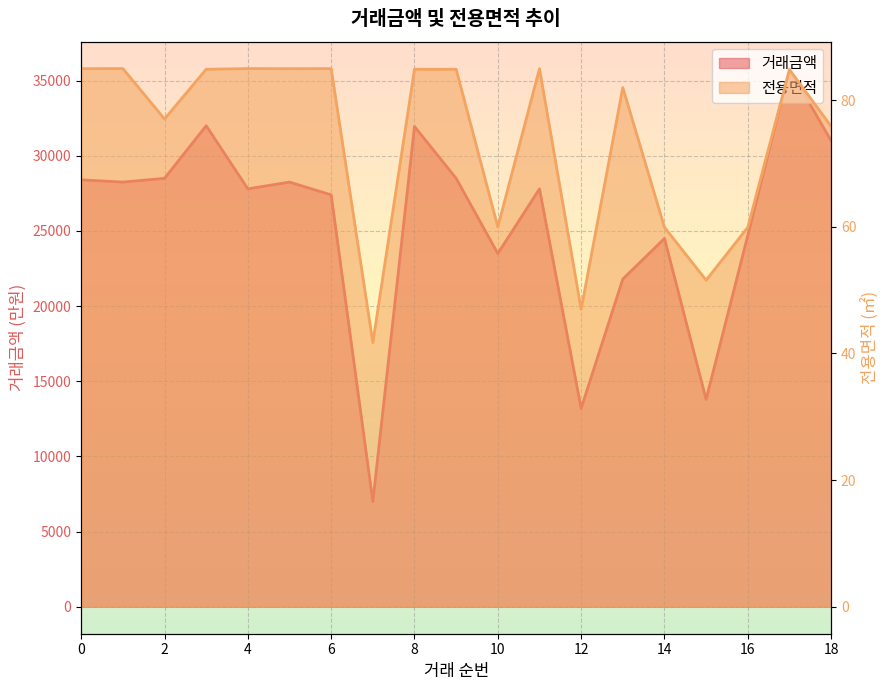

Reading left to right, list all the values displayed in this chart.

거래금액: 28400.0	28250.0	28500.0	32000.0	27800.0	28250.0	27400.0	7000.0	31950.0	28500.0	23500.0	27800.0	13200.0	21800.0	24500.0	13800.0	24700.0	35800.0	31000.0
전용면적: 85.0	85.0	77.0	84.9	85.0	85.0	85.0	41.7	84.9	84.9	60.0	85.0	47.0	82.0	59.9	51.6	59.9	84.8	75.9